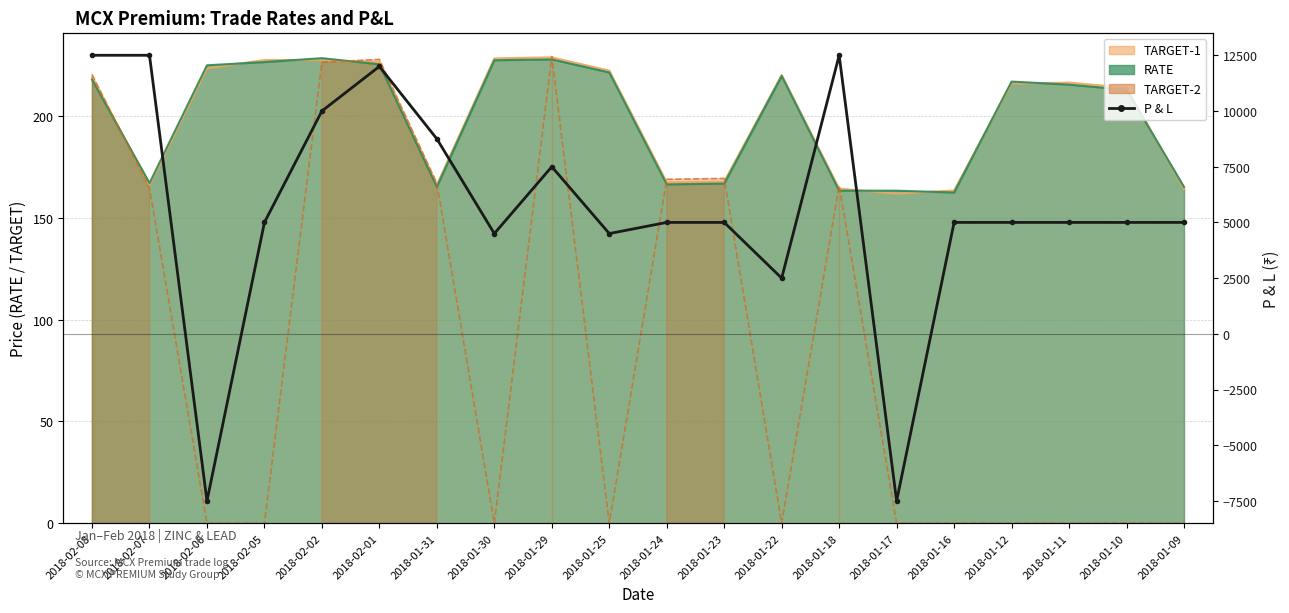

What is the minimum value shown in the chart?

-7500